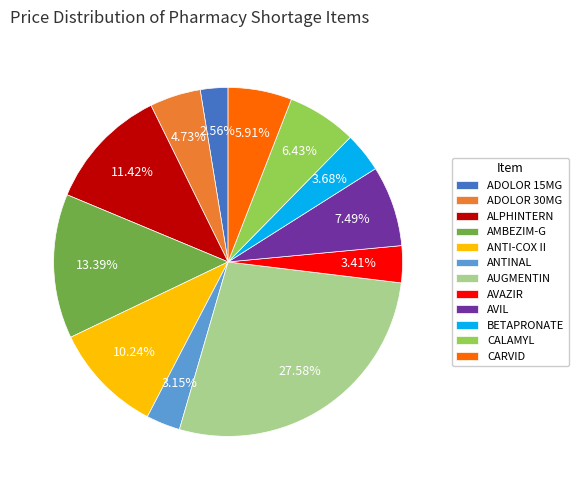

Does any single category account for the majority?

No